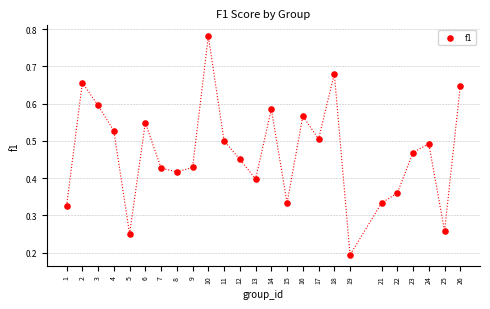

What is the range of X values (max minus min)?

25.0